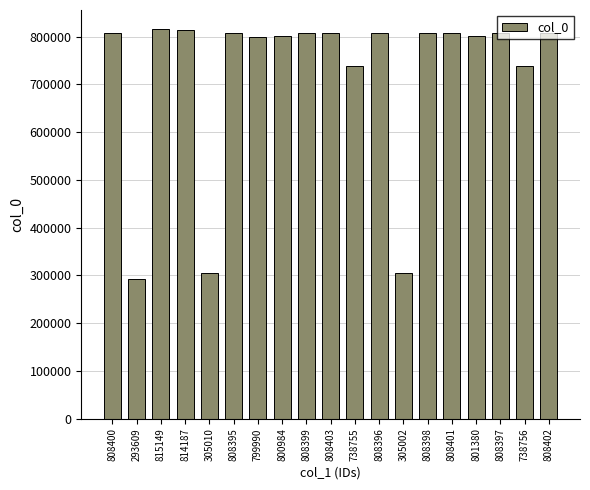

True or false: the data shows 808398 at 808398.

True